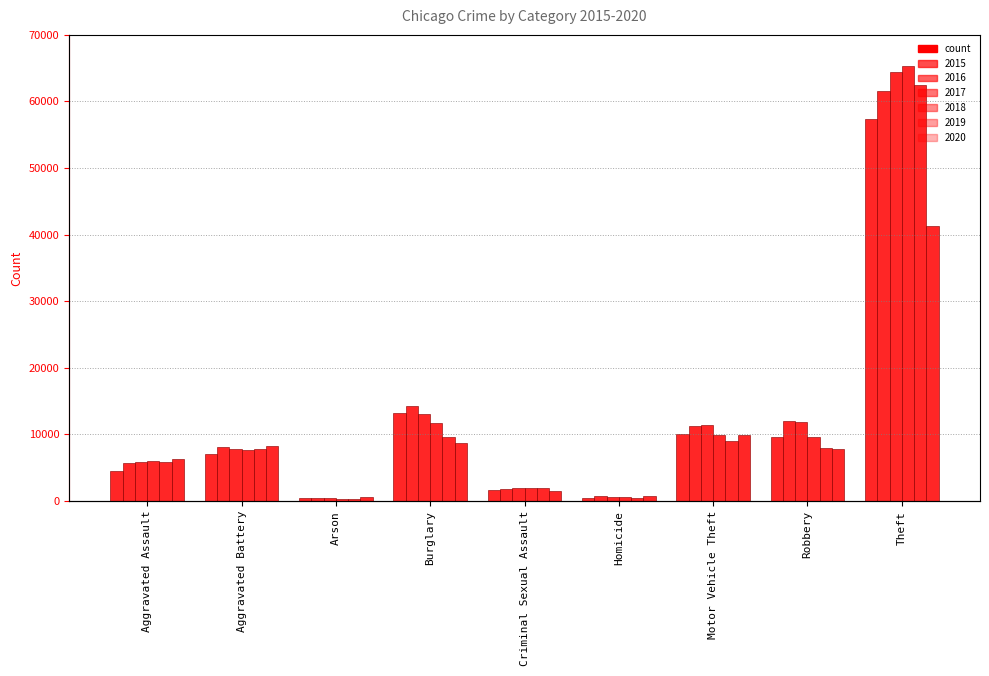

What is the sum of the 2017 values at Robbery and Burglary?

24881